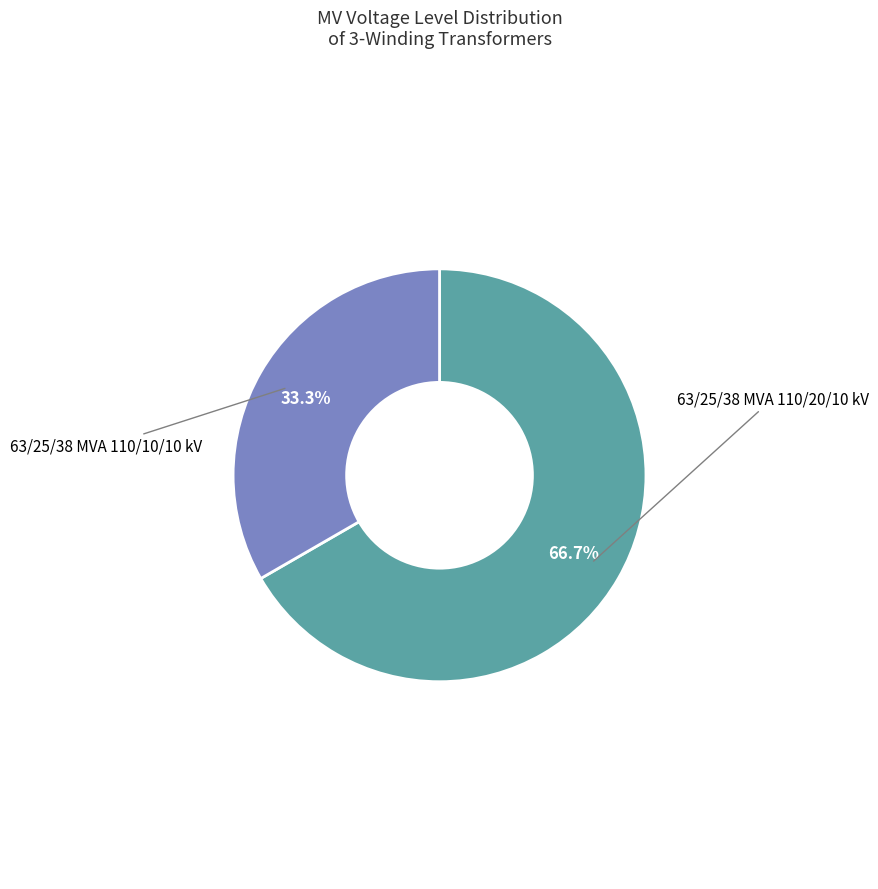

Does any single category account for the majority?

Yes